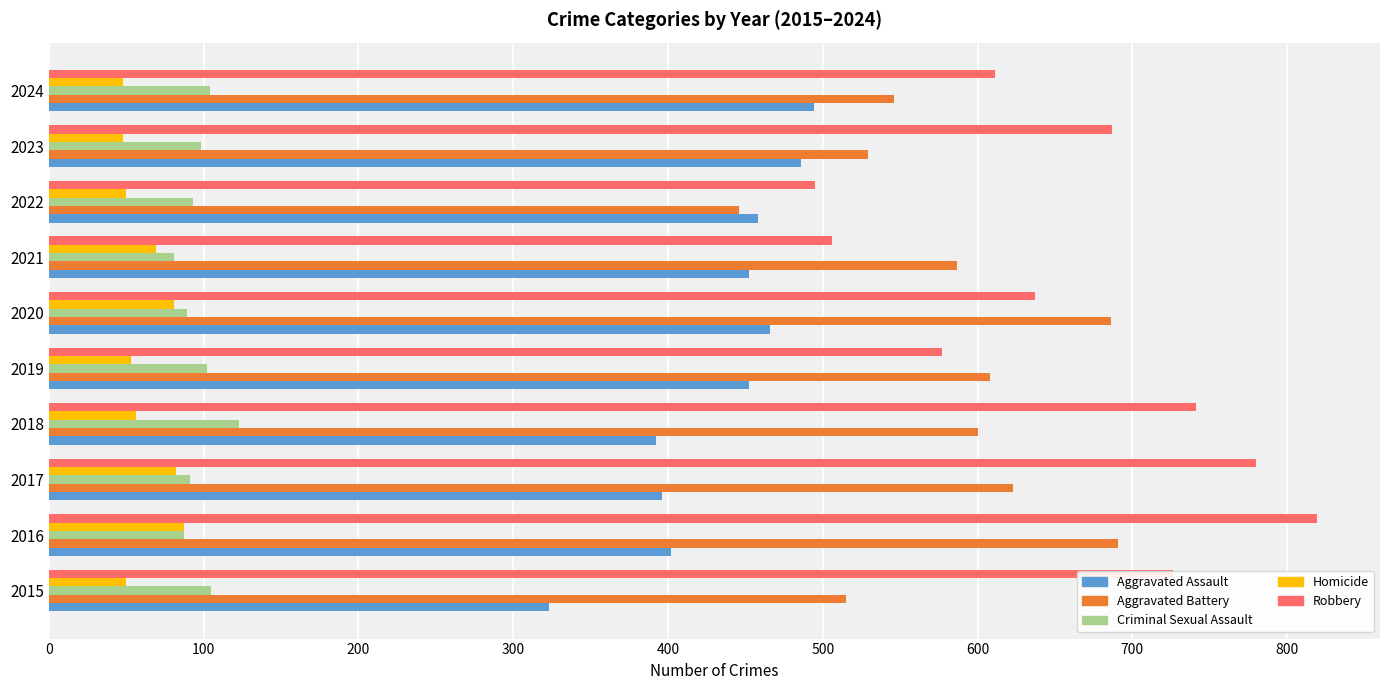

List the series in order of their peak value, highest first.

Robbery, Aggravated Battery, Aggravated Assault, Criminal Sexual Assault, Homicide